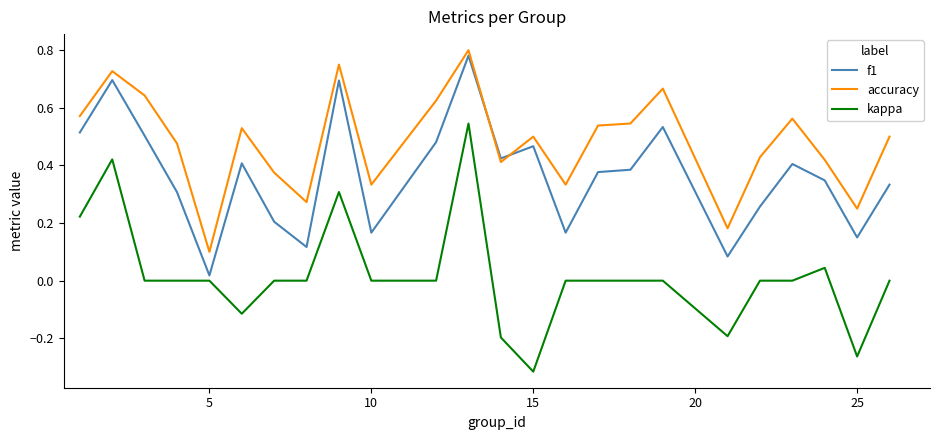

After their last crossing, which series has the higher values: f1 or accuracy?

accuracy